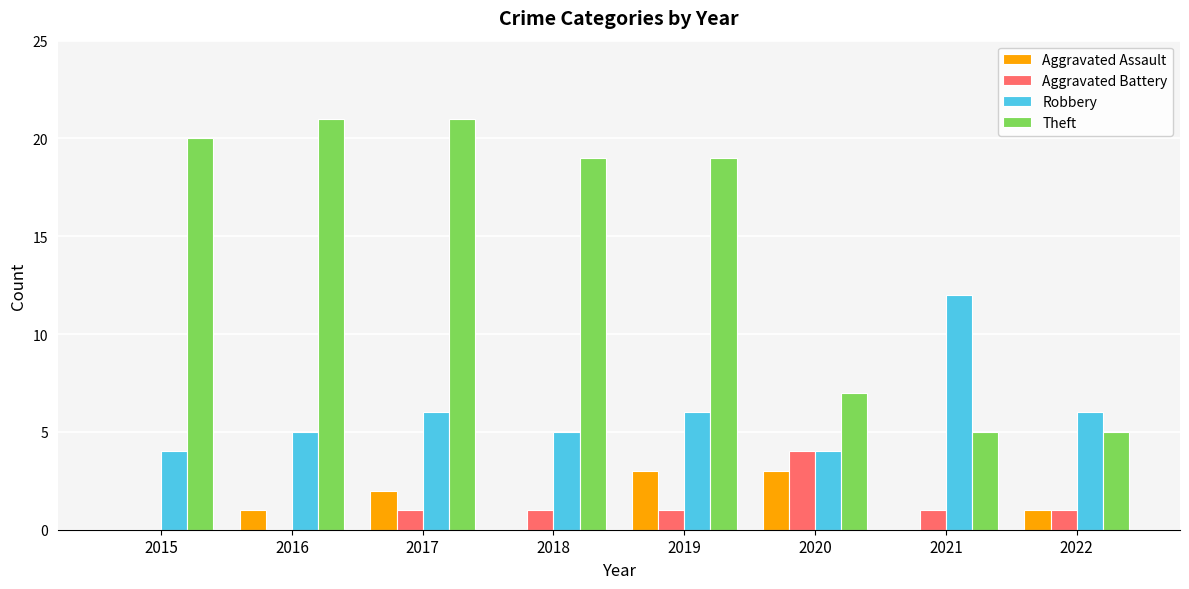

Is it true that Aggravated Assault equals 4 at 2019?

False